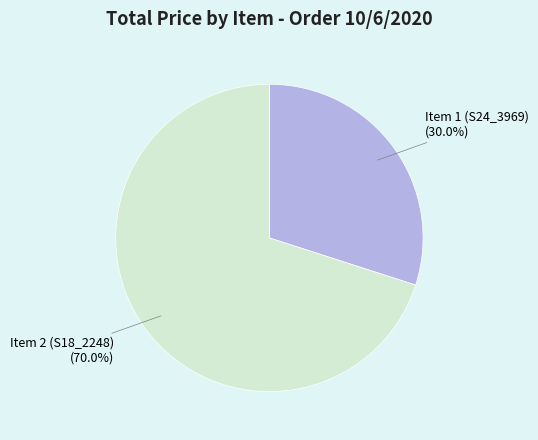

What percentage is the Item 2 (S18_2248) slice, to the nearest percent?

70%